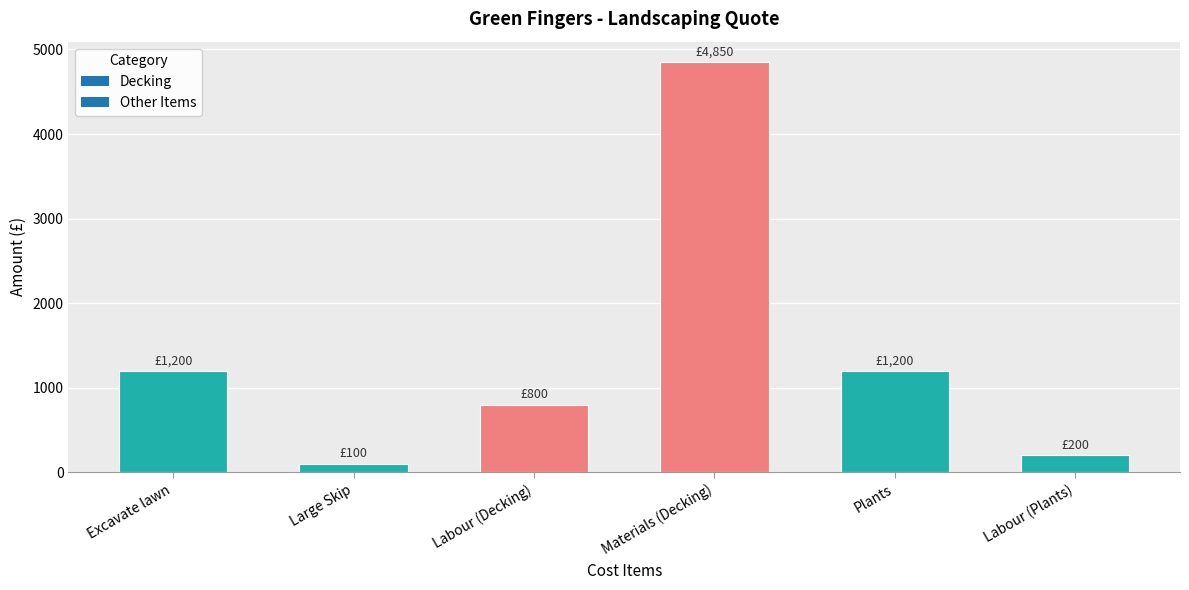

What is the difference between the maximum and minimum values?

4750